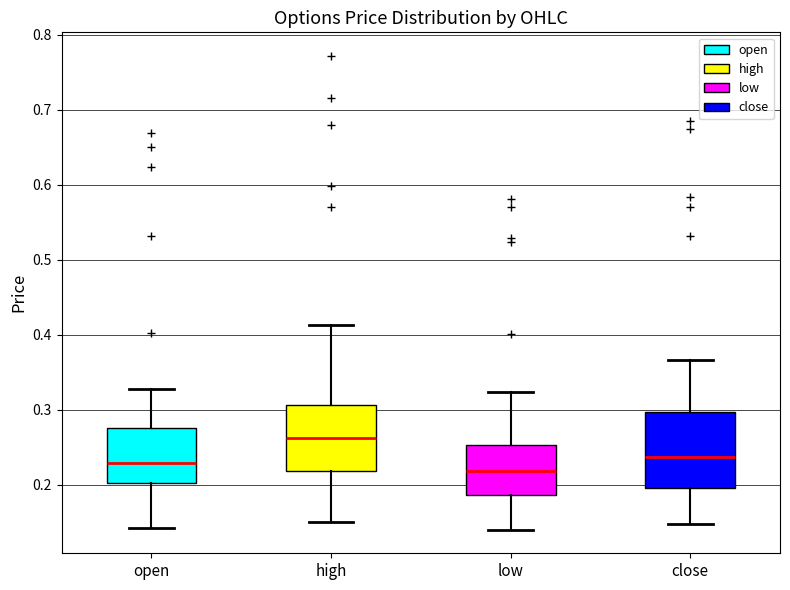

Reading left to right, read every box against the y-axis: the position of its median line, the range the box covers, and the ends of its whiskers. The values are not printed on the chart, so give them approximately, as read against the axis.

open: median 0.23, box 0.20 to 0.27, whiskers 0.14 to 0.33
high: median 0.26, box 0.22 to 0.31, whiskers 0.15 to 0.41
low: median 0.22, box 0.19 to 0.25, whiskers 0.14 to 0.32
close: median 0.24, box 0.20 to 0.30, whiskers 0.15 to 0.37